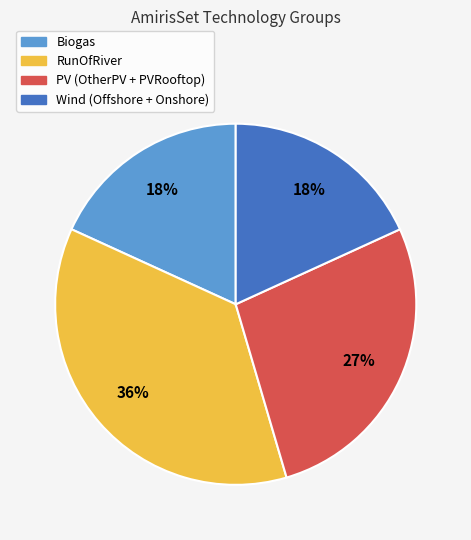

To the nearest percent, what is the average slice percentage?

25%